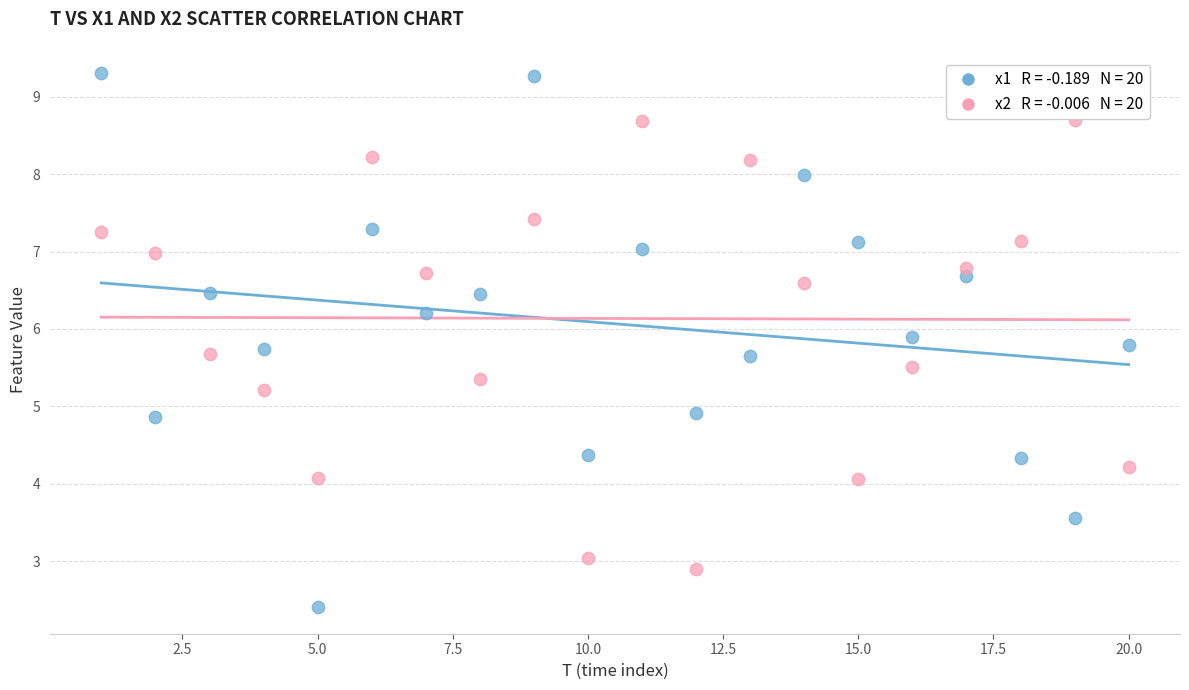

Across all data points, what is the range of X values (max minus min)?

19.0